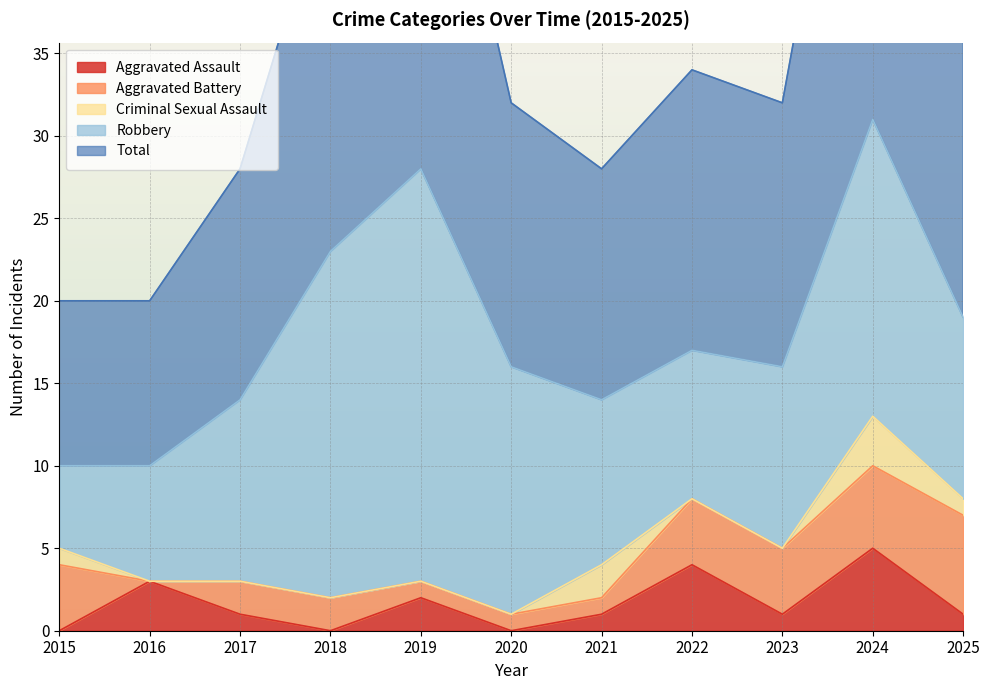

Reading left to right, list all the values displayed in this chart.

Aggravated Assault: 2015=0	2016=3	2017=1	2018=0	2019=2	2020=0	2021=1	2022=4	2023=1	2024=5	2025=1
Aggravated Battery: 2015=4	2016=0	2017=2	2018=2	2019=1	2020=1	2021=1	2022=4	2023=4	2024=5	2025=6
Criminal Sexual Assault: 2015=1	2016=0	2017=0	2018=0	2019=0	2020=0	2021=2	2022=0	2023=0	2024=3	2025=1
Robbery: 2015=5	2016=7	2017=11	2018=21	2019=25	2020=15	2021=10	2022=9	2023=11	2024=18	2025=11
Total: 2015=10	2016=10	2017=14	2018=23	2019=28	2020=16	2021=14	2022=17	2023=16	2024=31	2025=19